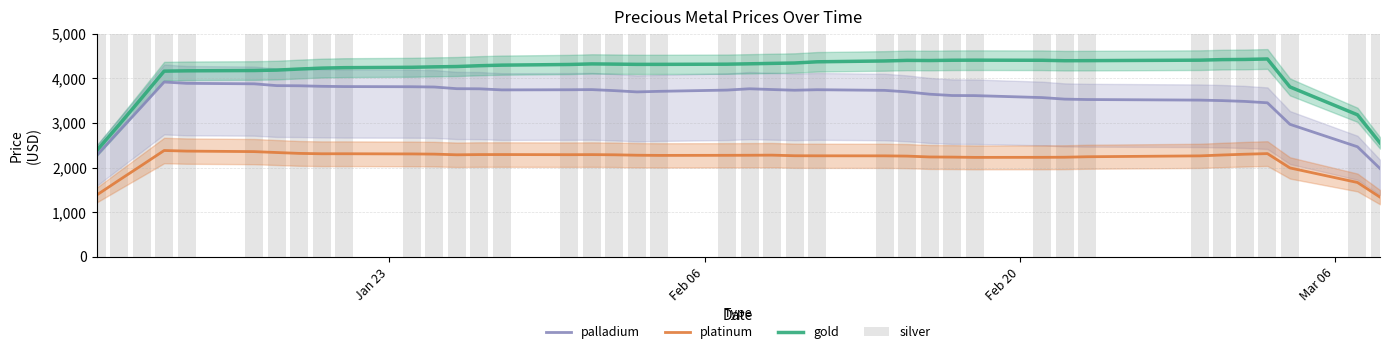

What is the minimum value for gold?

2377.2